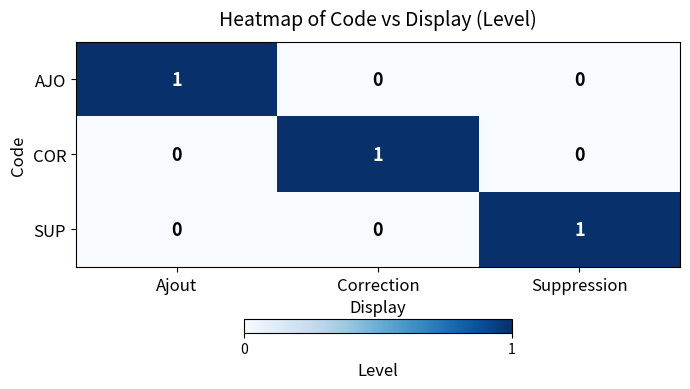

What is the difference between the highest and lowest values at Correction?

1